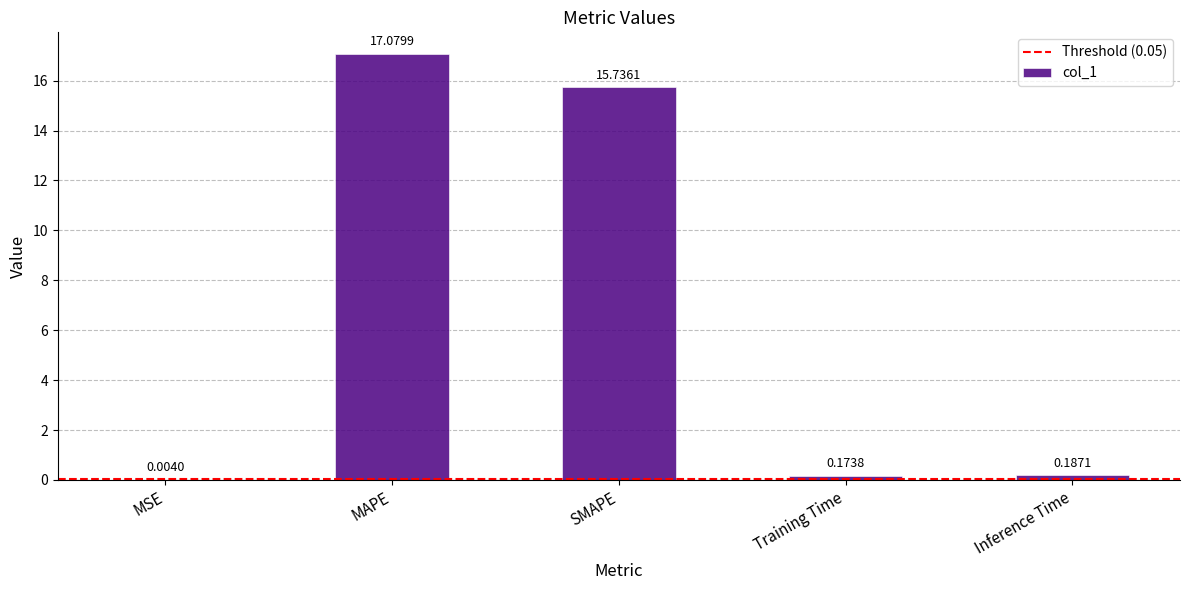

The value at SMAPE is 3.7. True or false?

False